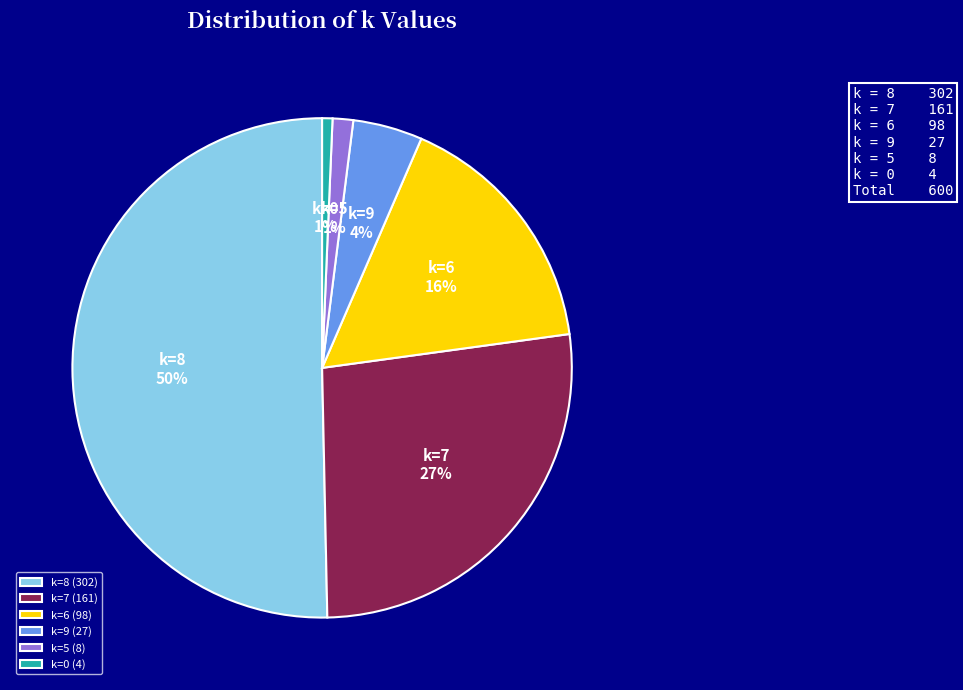

How many segments does this pie chart have?

6